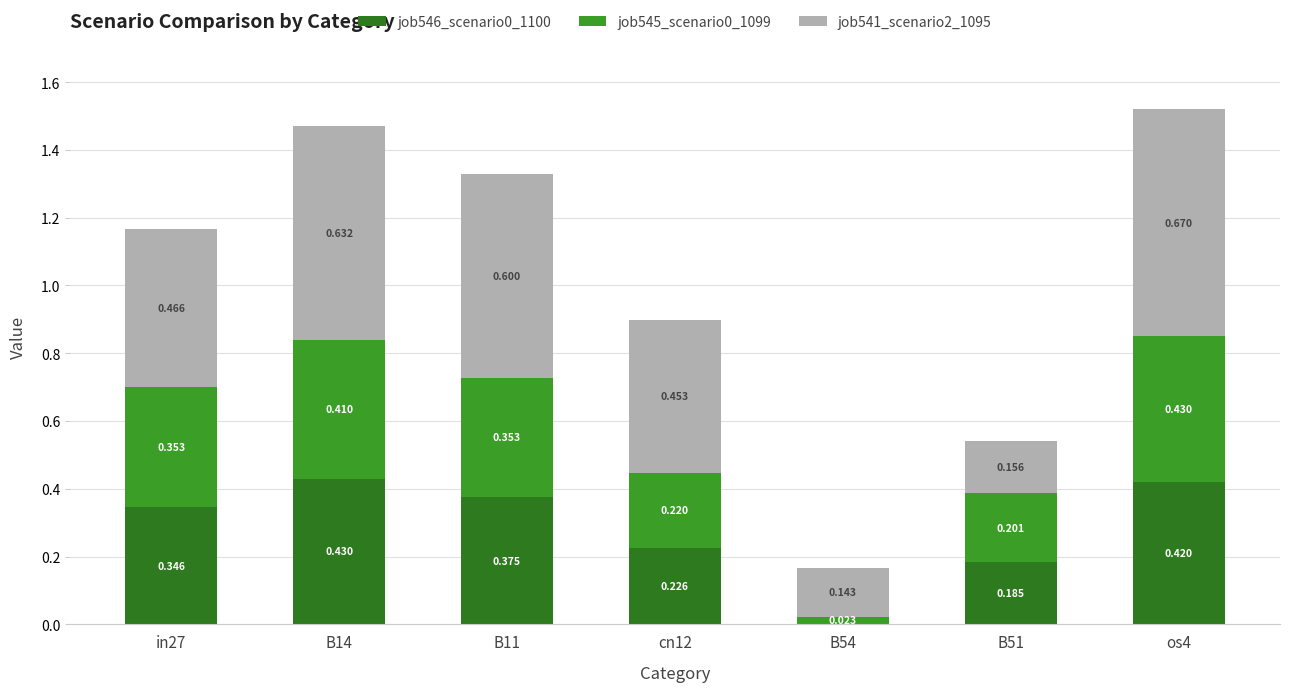

How many data points does each series have?

7